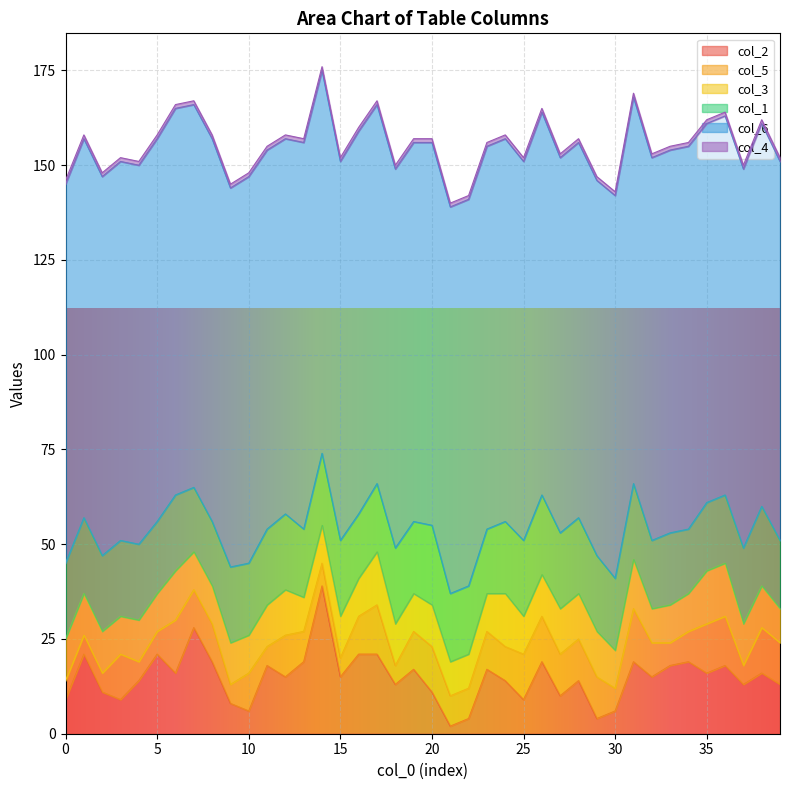

Reading right to left, list all the values displayed in this chart.

col_2: 39=13	38=16	37=13	36=18	35=16	34=19	33=18	32=15	31=19	30=6	29=4	28=14	27=10	26=19	25=9	24=14	23=17	22=4	21=2	20=11	19=17	18=13	17=21	16=21	15=15	14=39	13=19	12=15	11=18	10=6	9=8	8=19	7=28	6=16	5=21	4=14	3=9	2=11	1=21	0=9
col_5: 39=11	38=12	37=5	36=13	35=13	34=8	33=6	32=9	31=14	30=6	29=11	28=11	27=11	26=12	25=12	24=9	23=10	22=8	21=8	20=12	19=10	18=5	17=13	16=10	15=5	14=6	13=8	12=11	11=5	10=10	9=5	8=10	7=10	6=14	5=6	4=5	3=12	2=5	1=5	0=5
col_3: 39=9	38=11	37=11	36=14	35=14	34=10	33=10	32=9	31=13	30=10	29=12	28=12	27=12	26=11	25=10	24=14	23=10	22=9	21=9	20=11	19=10	18=11	17=14	16=10	15=11	14=10	13=9	12=12	11=11	10=10	9=11	8=10	7=10	6=13	5=10	4=11	3=10	2=11	1=11	0=11
col_1: 39=18	38=21	37=20	36=18	35=18	34=17	33=19	32=18	31=20	30=19	29=20	28=20	27=20	26=21	25=20	24=19	23=17	22=18	21=18	20=21	19=19	18=20	17=18	16=17	15=20	14=19	13=18	12=20	11=20	10=19	9=20	8=17	7=17	6=20	5=19	4=20	3=20	2=20	1=20	0=20
col_6: 39=100	38=101	37=100	36=100	35=100	34=101	33=101	32=101	31=102	30=101	29=99	28=99	27=99	26=101	25=100	24=101	23=101	22=102	21=102	20=101	19=100	18=100	17=100	16=101	15=100	14=101	13=102	12=99	11=100	10=102	9=100	8=101	7=101	6=102	5=101	4=100	3=100	2=100	1=100	0=100
col_4: 39=1	38=1	37=1	36=1	35=1	34=1	33=1	32=1	31=1	30=1	29=1	28=1	27=1	26=1	25=1	24=1	23=1	22=1	21=1	20=1	19=1	18=1	17=1	16=1	15=1	14=1	13=1	12=1	11=1	10=1	9=1	8=1	7=1	6=1	5=1	4=1	3=1	2=1	1=1	0=1